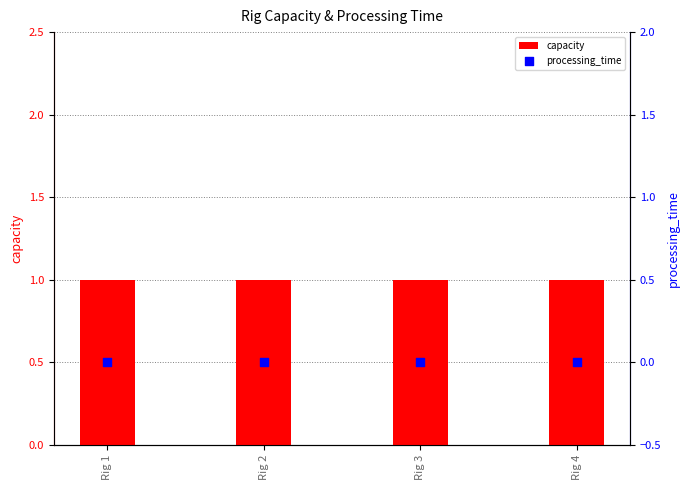

What are all the series names shown in the legend?

capacity, processing_time